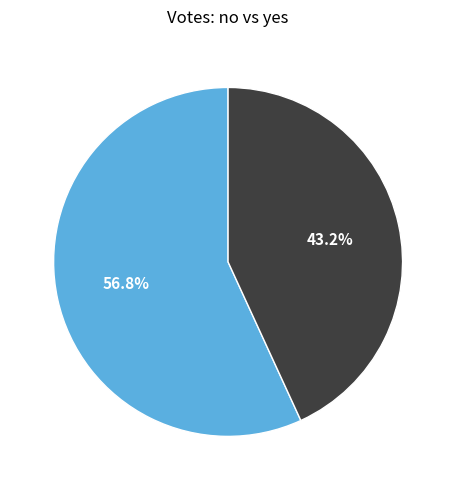

To the nearest percent, what is the difference between the largest and smallest slice percentages?

14%